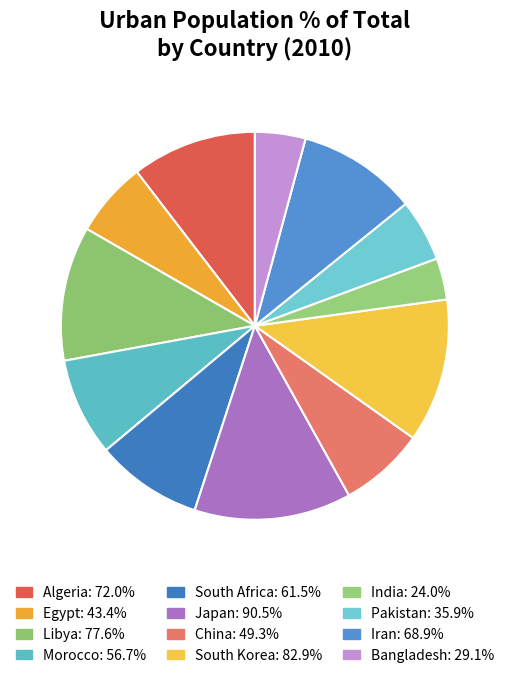

What percentage is the Algeria slice, to the nearest percent?

10%